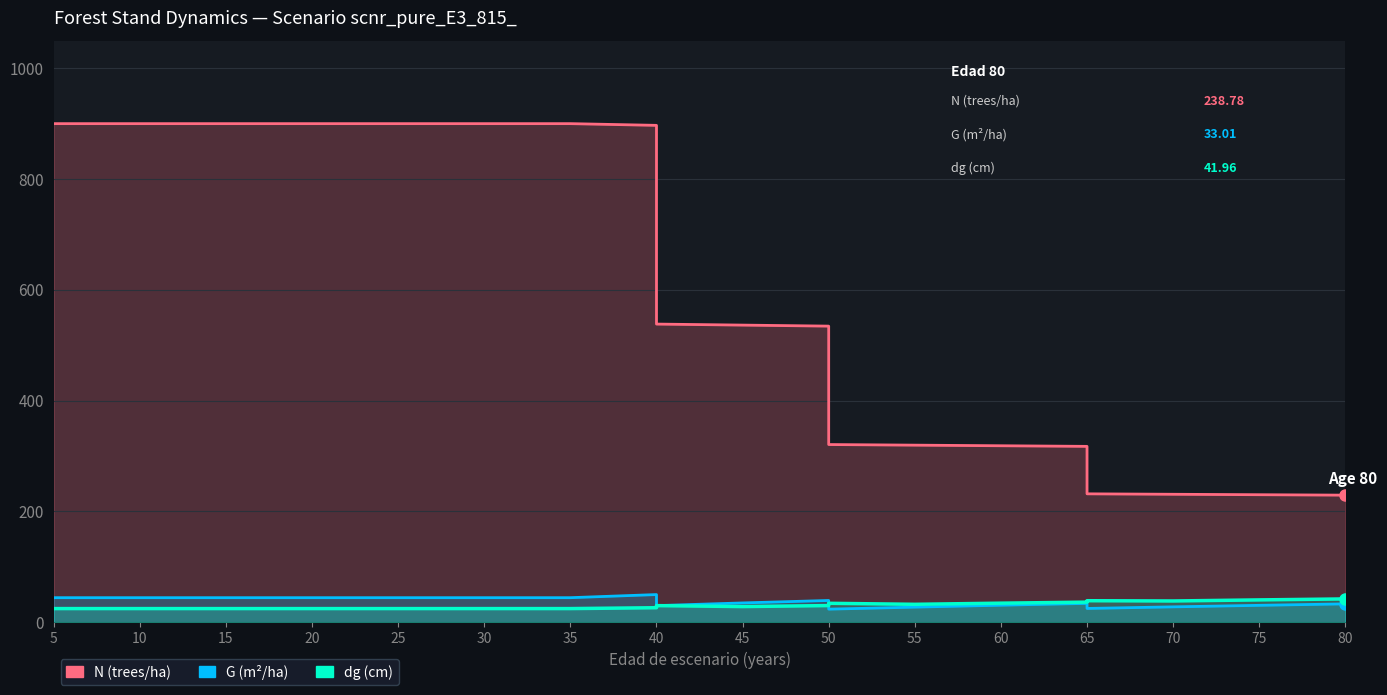

What is the difference between the maximum and second lowest values in the G series?

25.1